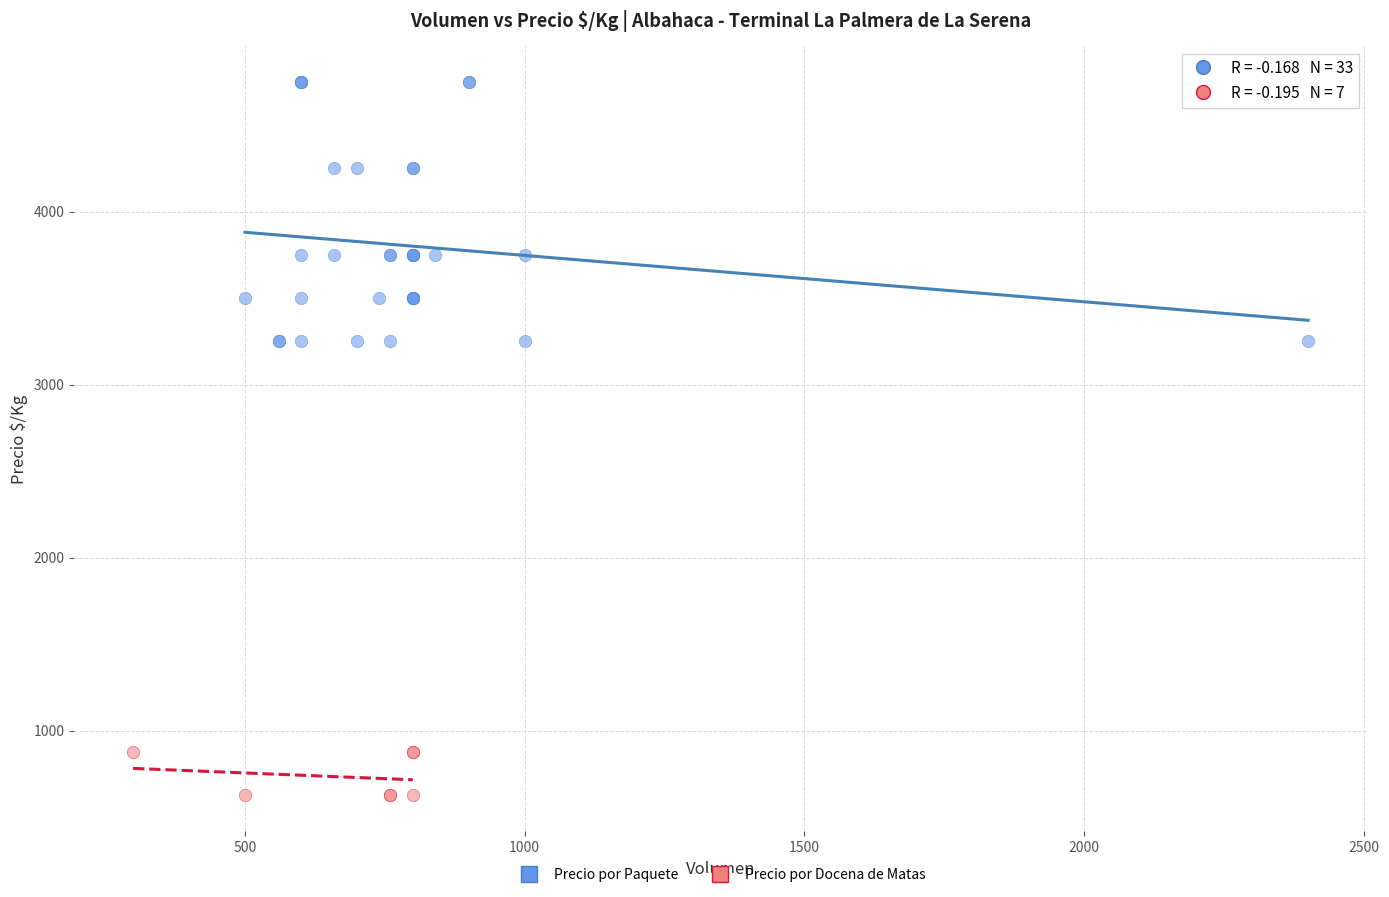

Which series contains the highest Y value?

Precio por Paquete